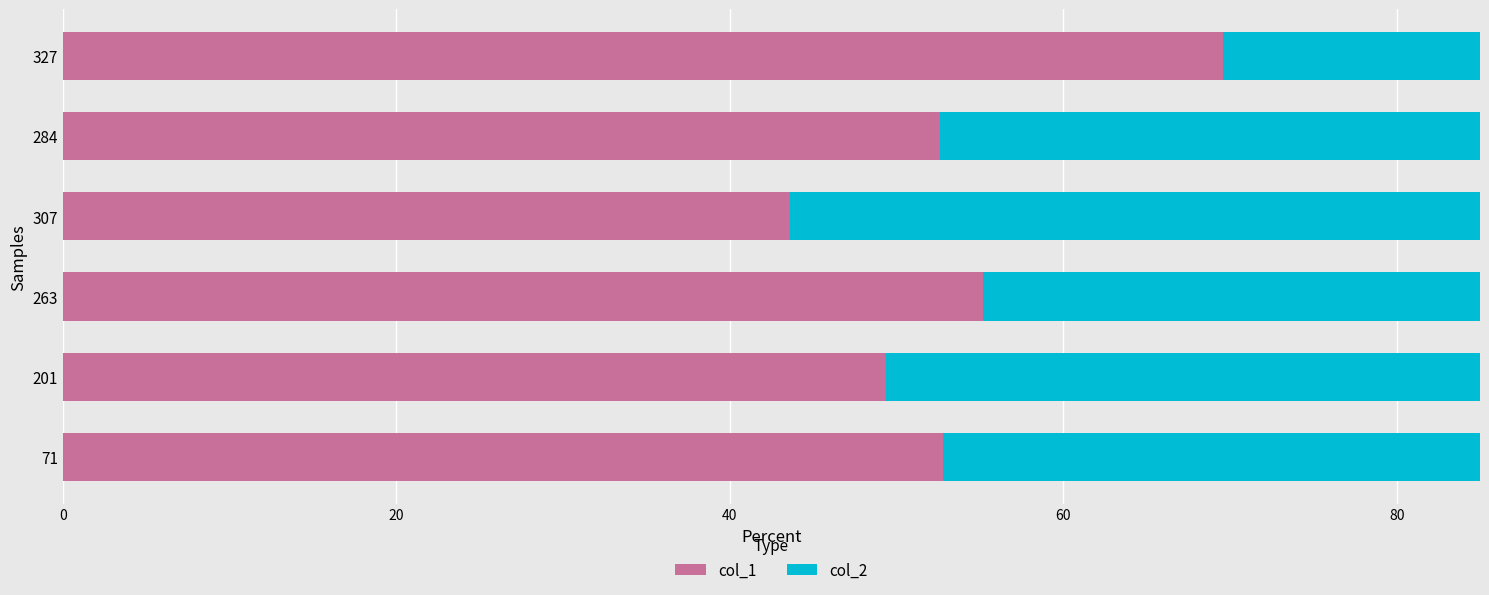

Which has a higher value, 284 or 263?

263